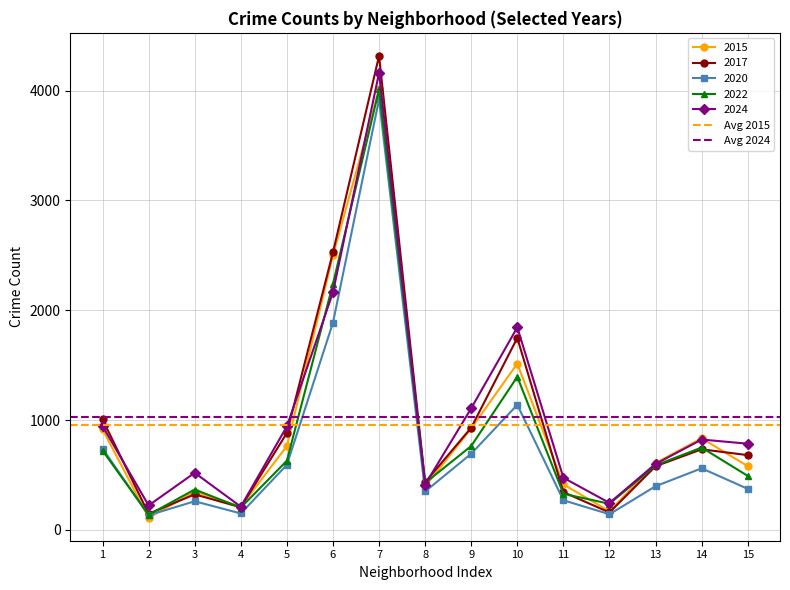

What is the value of the 2017 point at the 5th from the left?

883